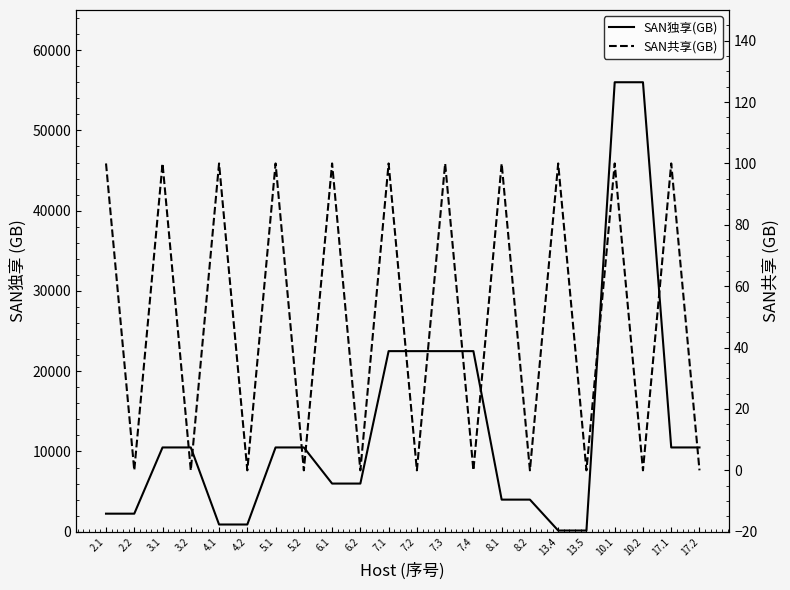

True or false: SAN独享(GB) and SAN共享(GB) intersect in this chart.

False